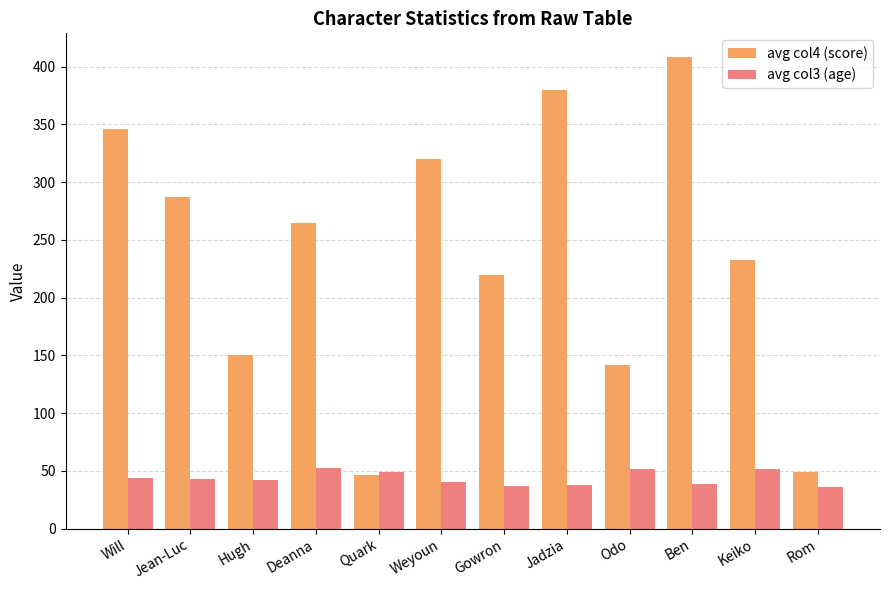

Rank the series by their maximum value, from lowest to highest.

avg col3 (age), avg col4 (score)